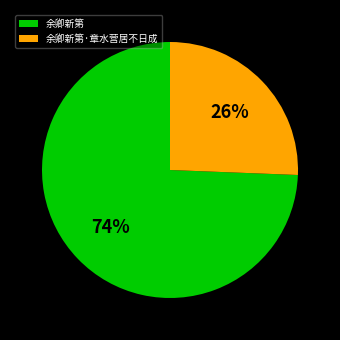

Between 余卿新第·章水营居不日成 and 余卿新第, which is larger?

余卿新第